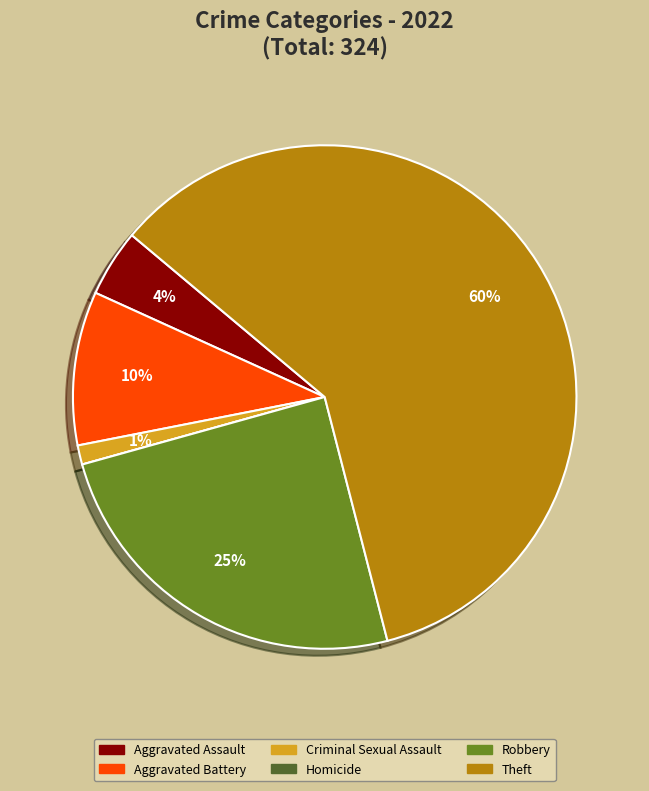

Is it true that Theft is 60% of the pie?

True